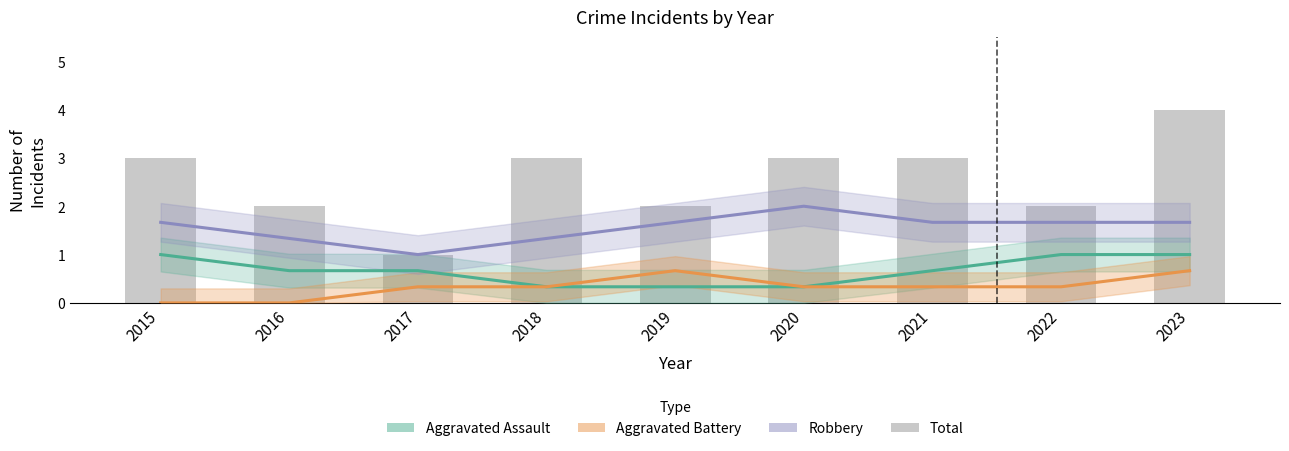

Is it true that Aggravated Assault equals 1.0 at 2023?

True